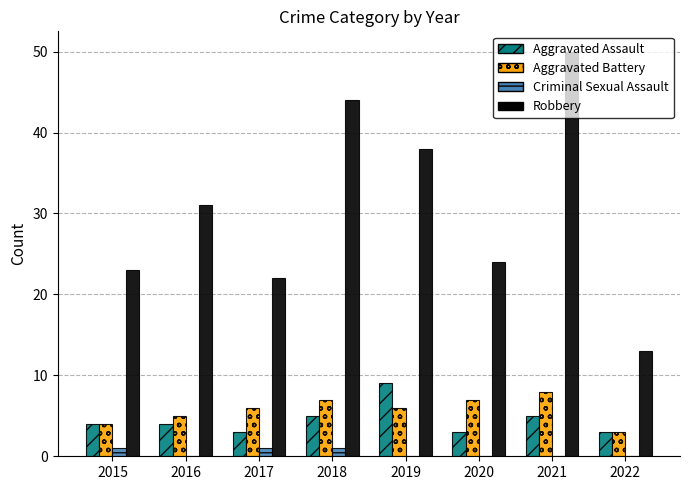

Which category has the highest value across all series?

2021